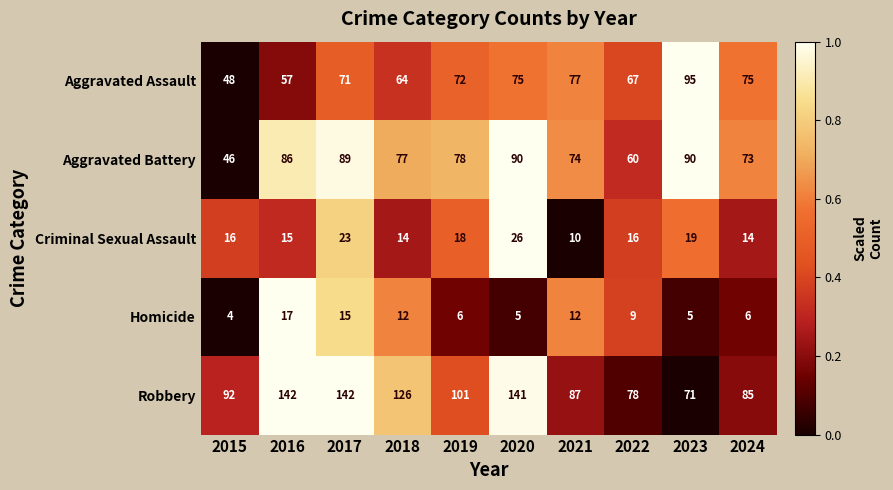

What is the spread (max minus min) of values at 2018?

114